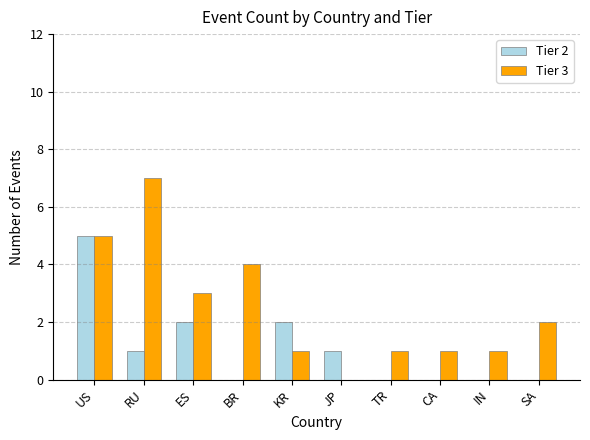

The value of Tier 2 at BR is 0. True or false?

True